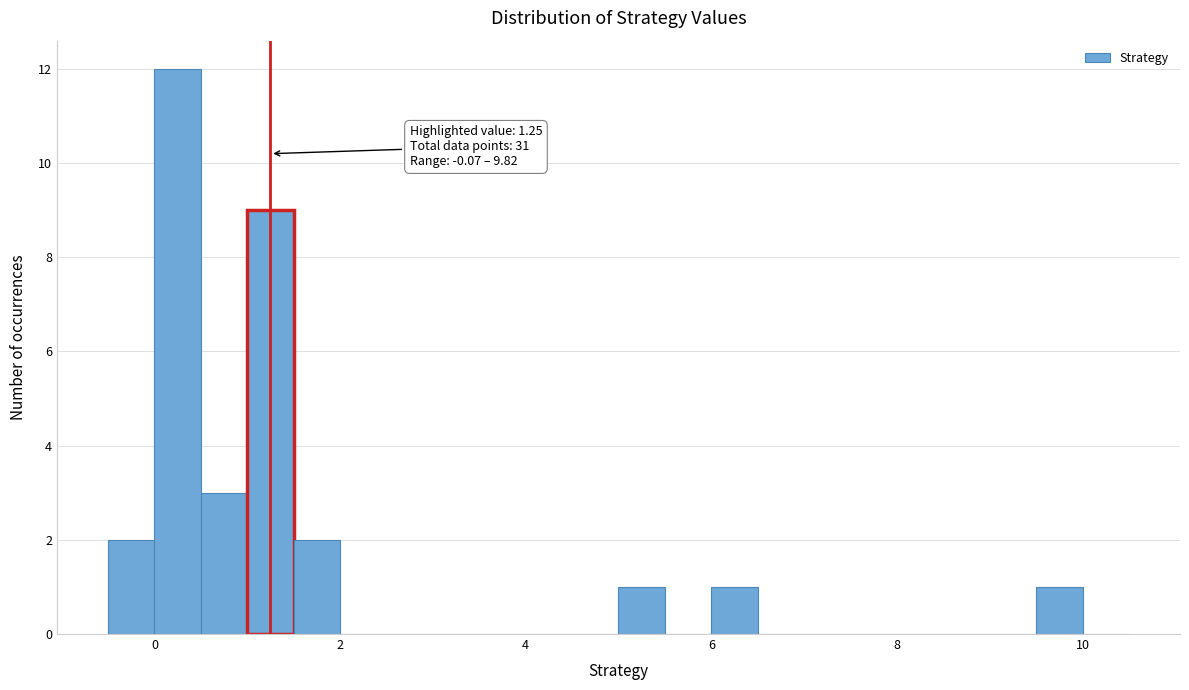

Read against the x-axis, roughly where is the centre of the tallest bar?

0.2